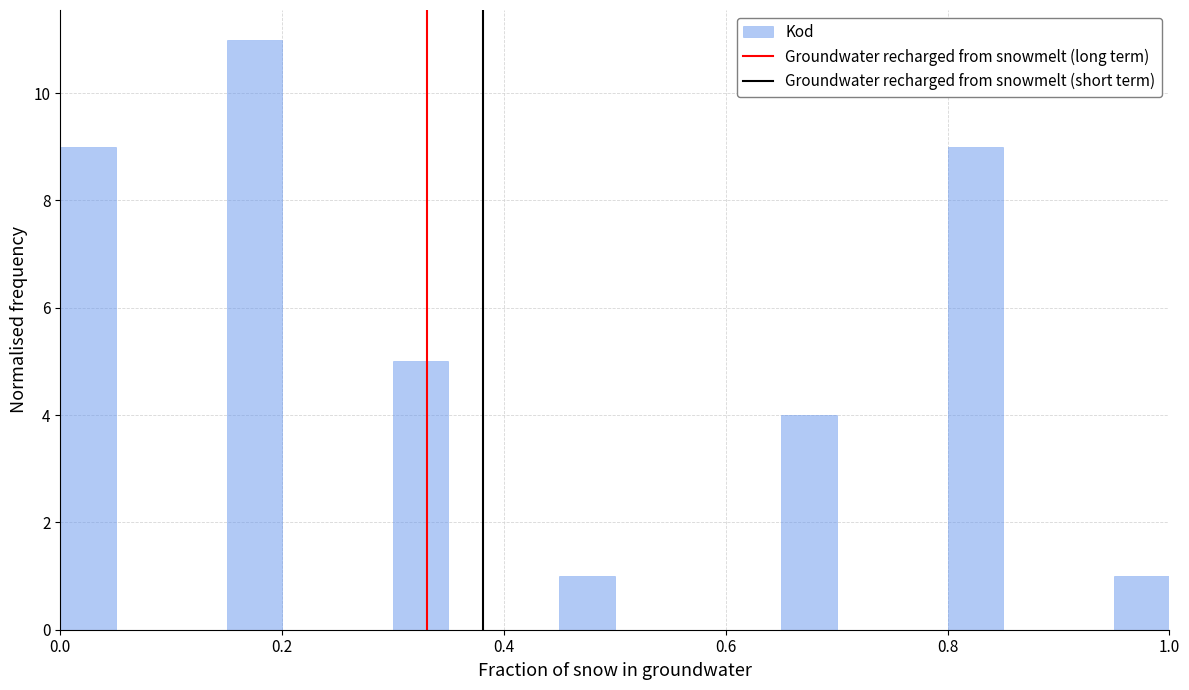

Around what value on the x-axis is the tallest bar? Give the approximate position of its centre, as read against the axis.

0.18